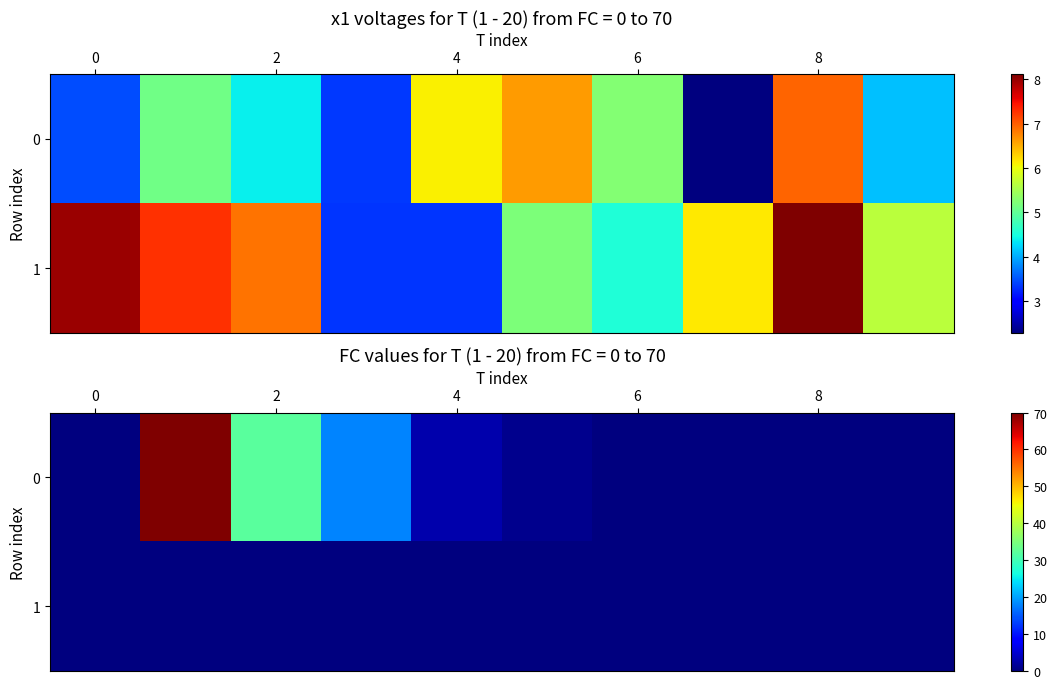

Is it true that 0 equals 47 at 2?

False